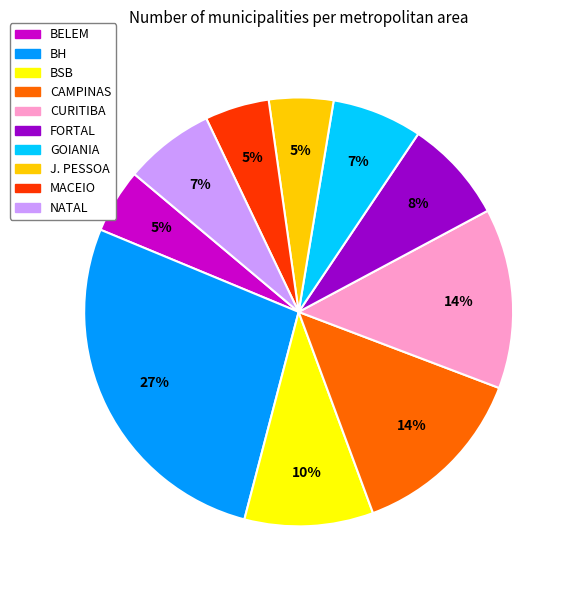

To the nearest percent, what is the average slice percentage?

10%